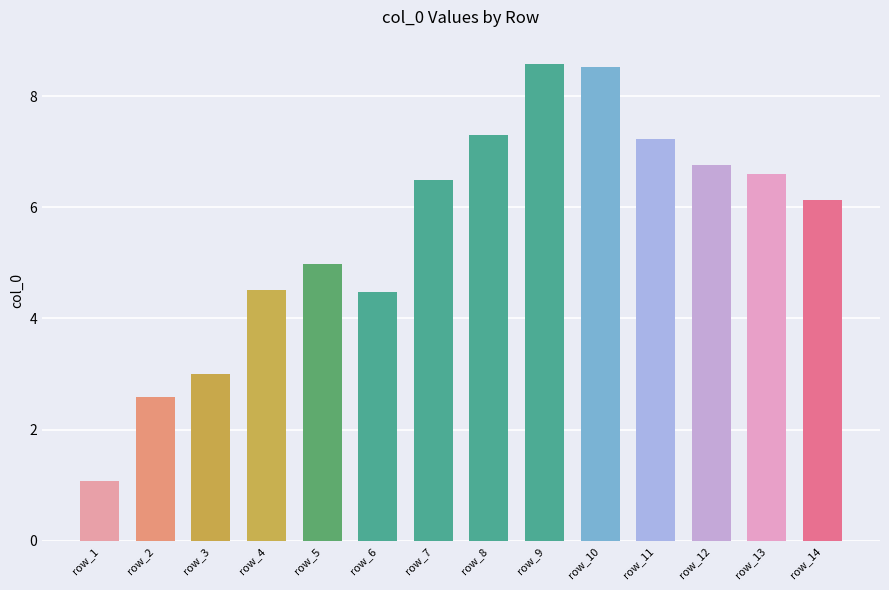

Does the chart contain any negative values?

No